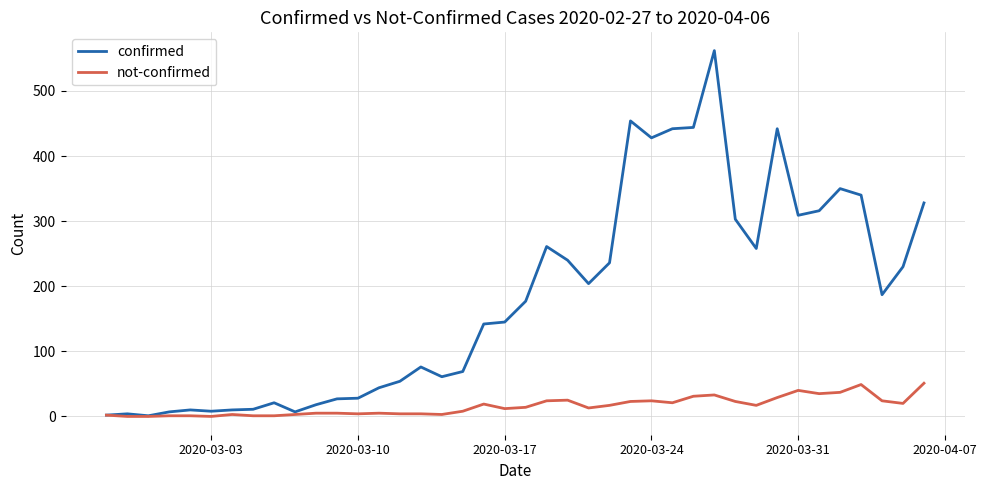

How many distinct data groups are displayed?

2